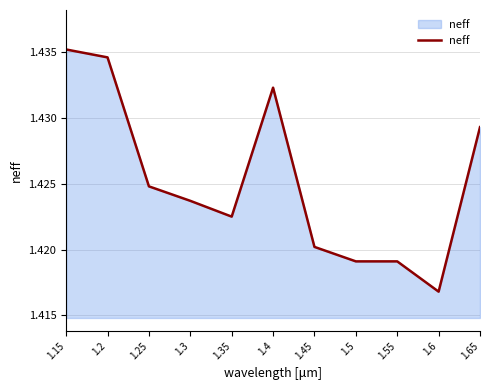

Count the number of data series in this chart.

1